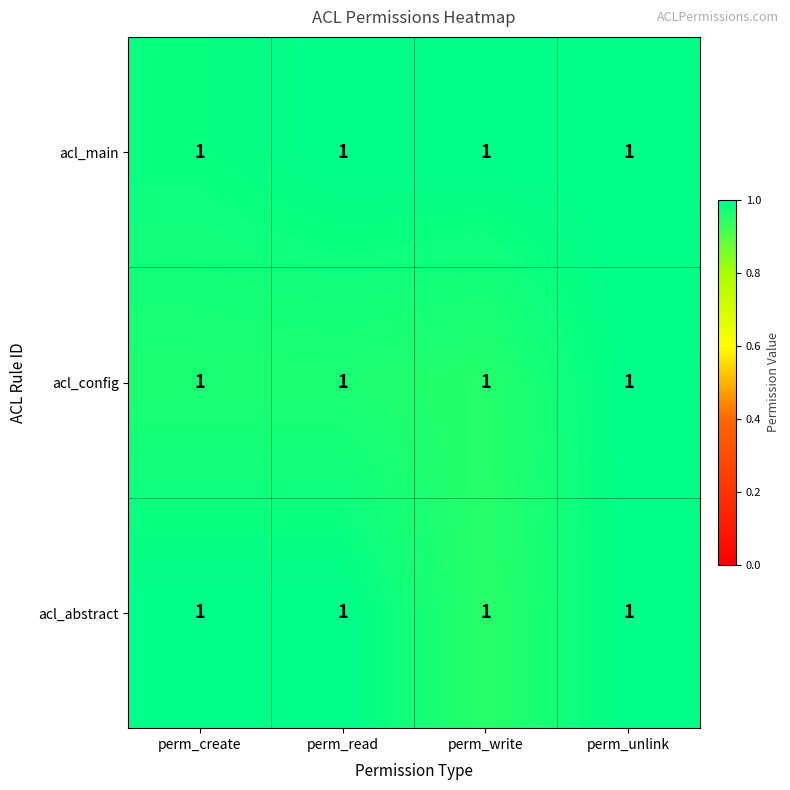

What is the sum of the acl_abstract values at perm_write and perm_unlink?

2.0